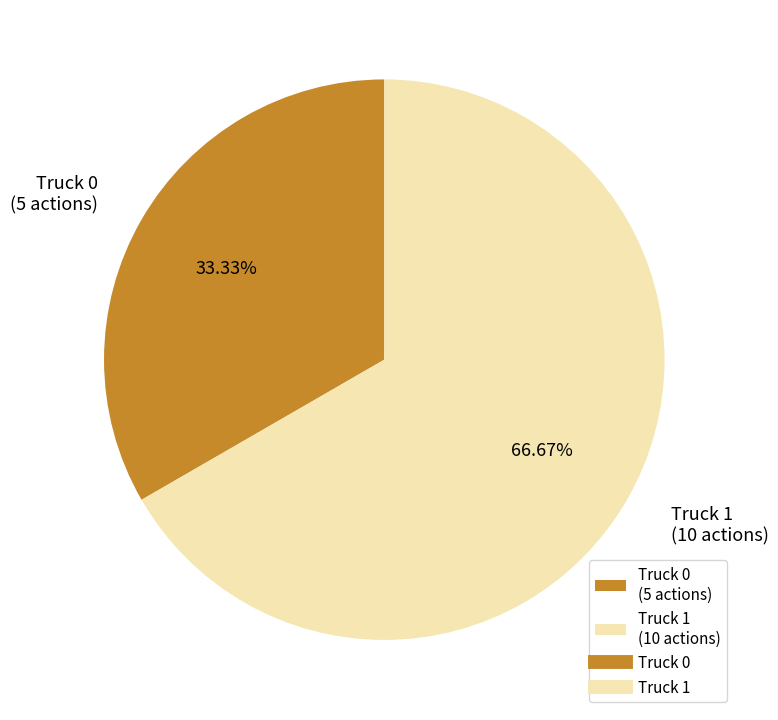

How many slices are in this pie chart?

2